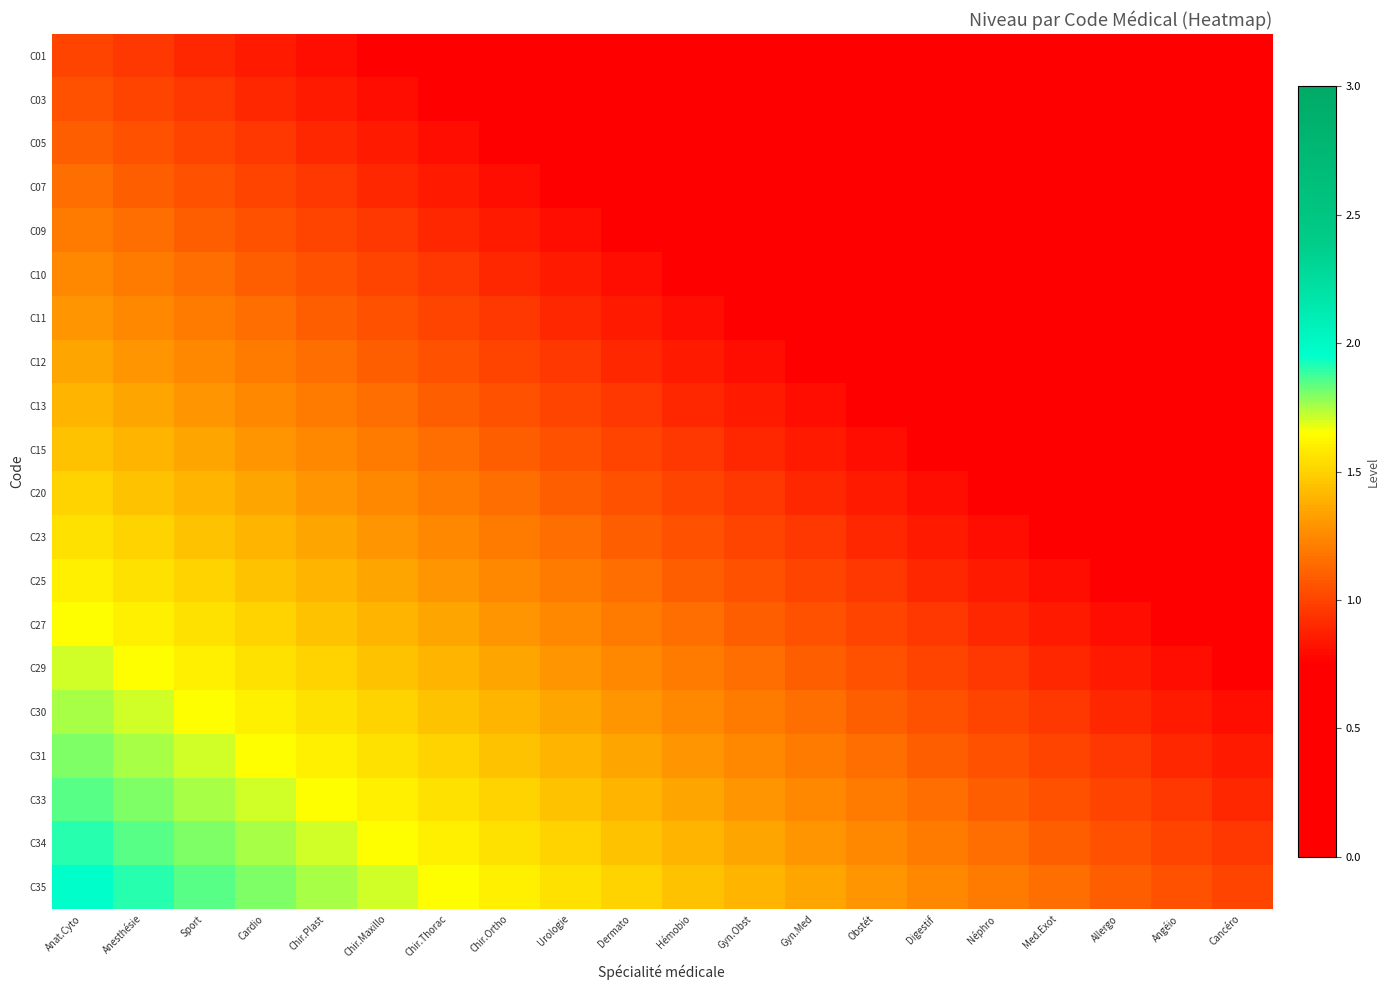

How many categories are shown in the chart?

20